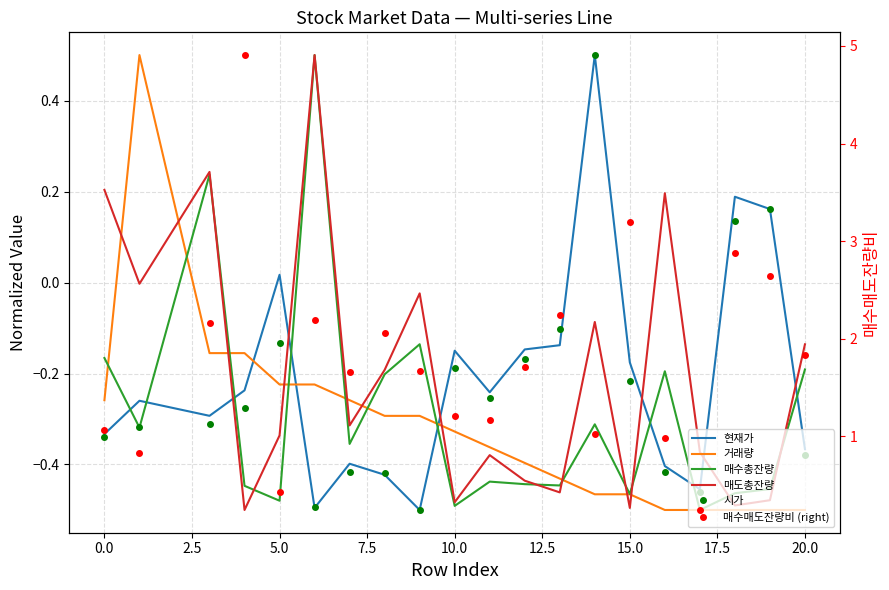

True or false: 현재가 has more than 1 points higher than both neighbors.

True